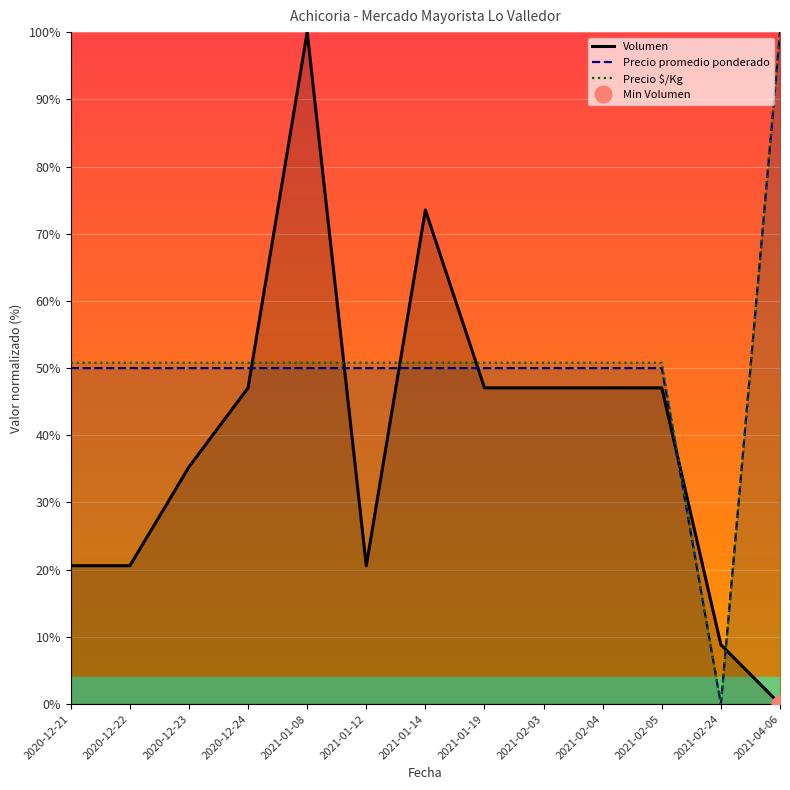

What is the label of the 11th point from the left?

2021-02-05